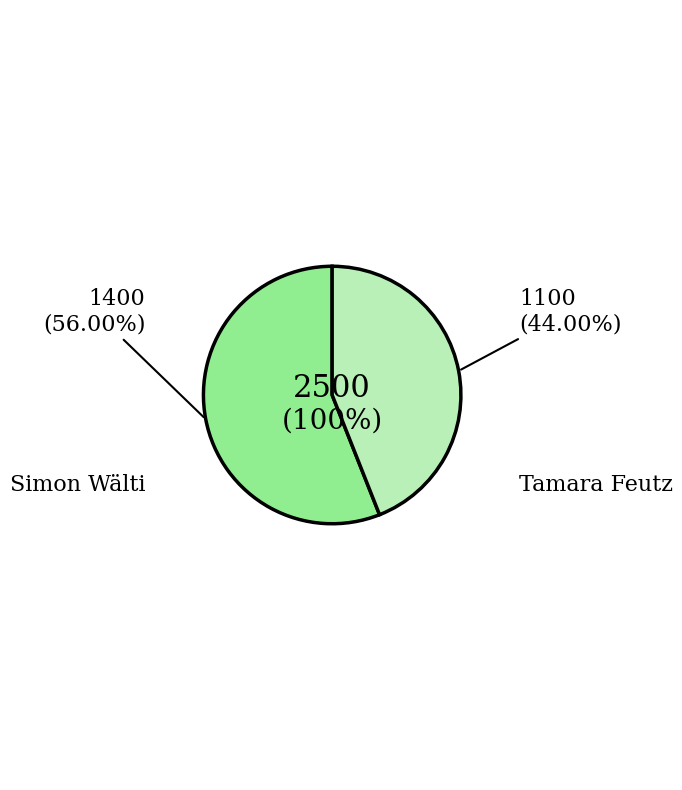

Approximately how many times larger is the value at Simon Wälti compared to Tamara Feutz?

1.3